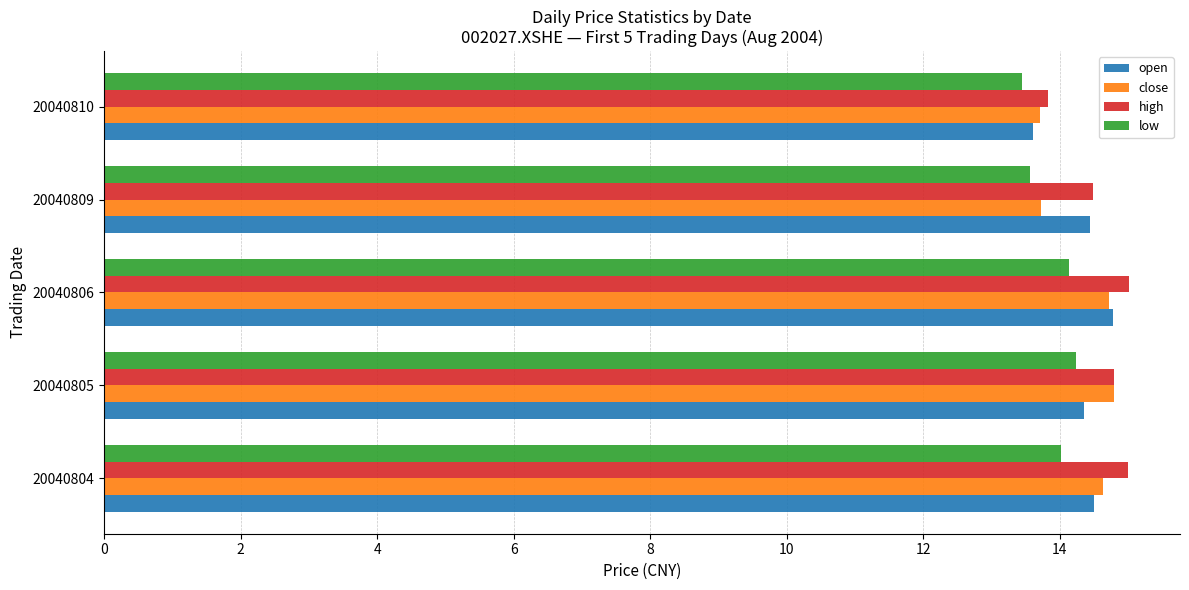

True or false: open has a value of 13.6 at 20040810.

True